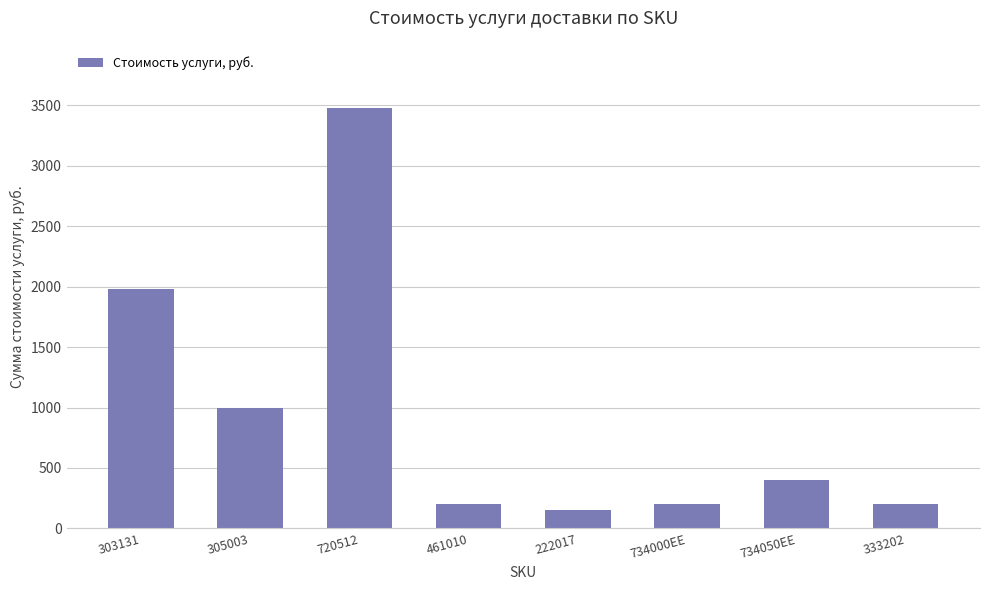

How many categories are shown in the chart?

8